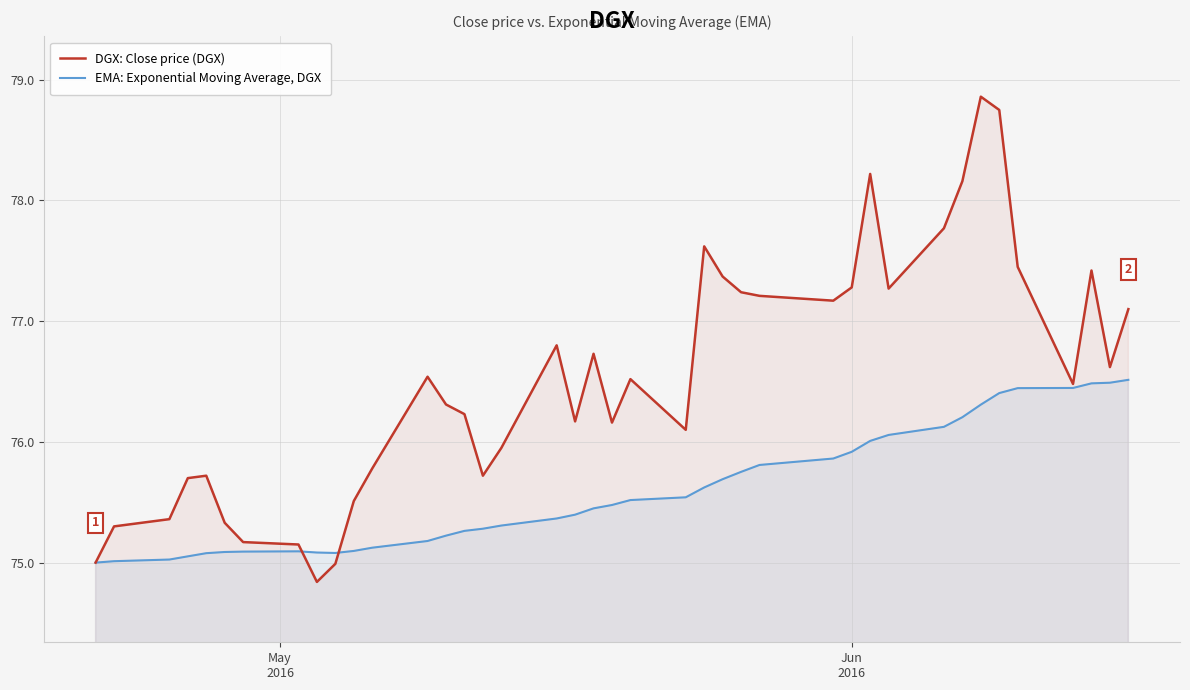

Reading right to left, list all the values displayed in this chart.

DGX: Close price (DGX): 77.1	76.6	77.4	76.5	77.4	78.8	78.9	78.2	77.8	77.3	78.2	77.3	77.2	77.2	77.2	77.4	77.6	76.1	76.5	76.2	76.7	76.2	76.8	75.9	75.7	76.2	76.3	76.5	75.8	75.5	75.0	74.8	75.2	75.2	75.3	75.7	75.7	75.4	75.3	75.0
EMA: Exponential Moving Average, DGX: 76.5	76.5	76.5	76.4	76.4	76.4	76.3	76.2	76.1	76.1	76.0	75.9	75.9	75.8	75.8	75.7	75.6	75.5	75.5	75.5	75.4	75.4	75.4	75.3	75.3	75.3	75.2	75.2	75.1	75.1	75.1	75.1	75.1	75.1	75.1	75.1	75.1	75.0	75.0	75.0